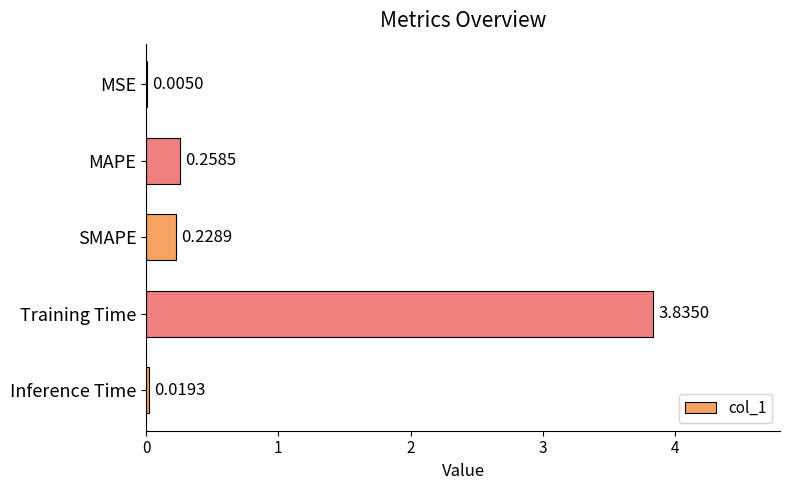

Where is the data nearest to the value 1?

MAPE